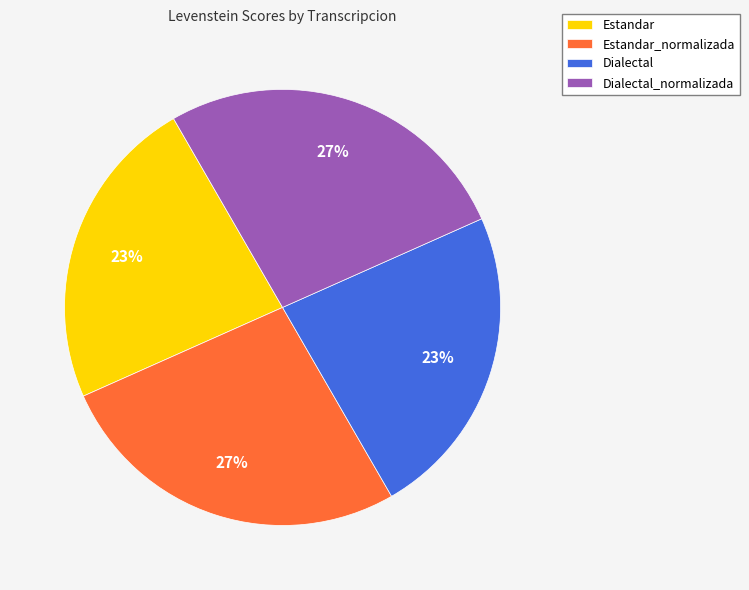

What percentage is the Dialectal slice, to the nearest percent?

23%